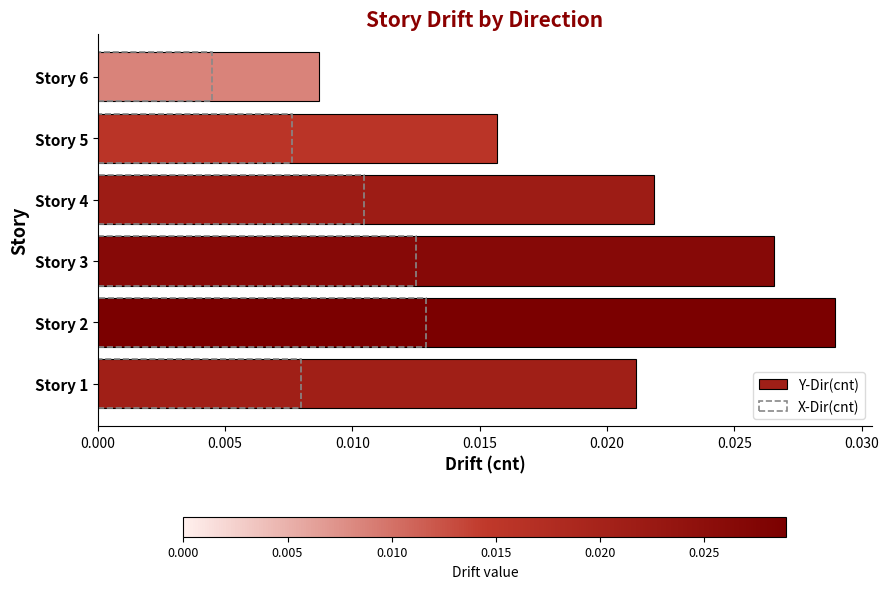

Is the value of Y-Dir(cnt) at Story 2 greater than the value of X-Dir(cnt) at Story 3?

Yes